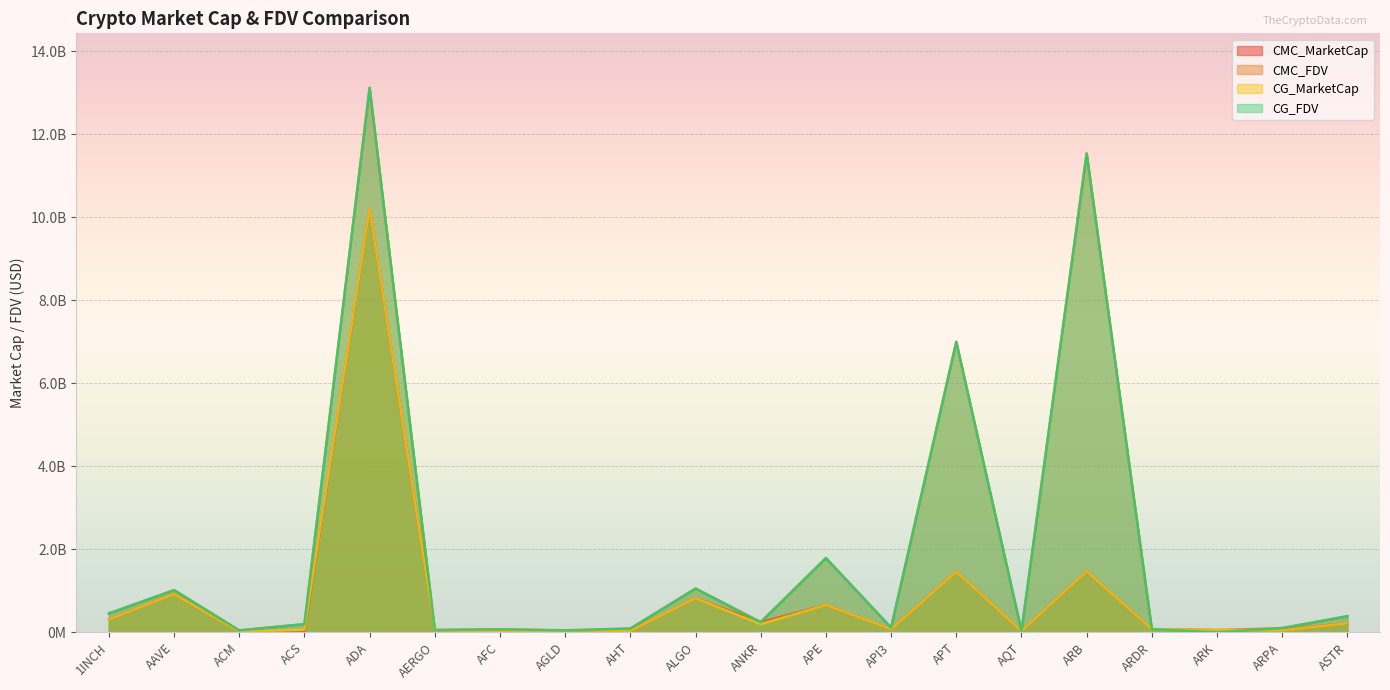

Reading left to right, extract all data points from this chart.

CMC_MarketCap: 310907443.7	920673175.1	16108538.2	0.0	10210187192.6	47282875.5	8295263.6	41815954.6	32826665.8	822985824.4	242636326.2	659179852.4	75725070.1	1464521773.4	27781914.1	1471088171.9	74472216.3	51324519.7	62127879.0	217554560.1
CMC_FDV: 453866320.5	1015337994.4	44405173.1	196155432.5	13120806672.7	53730540.4	70423726.8	41815954.6	88007635.2	1053897263.3	242636326.2	1788364160.9	109812497.1	7005708013.2	31285018.5	11537946446.4	74472216.3	51324519.7	99973343.6	383332290.6
CG_MarketCap: 310415776.0	919668531.0	16156768.0	59088276.0	10214730166.0	47153706.0	17633858.0	46067735.0	33632465.0	822347928.0	197928680.0	659078217.0	75695860.0	1461483649.0	28604610.0	1471113872.0	75311568.0	51506576.0	49081093.0	217279060.0
CG_FDV: 453148578.0	1014229622.0	44449048.0	195940918.0	13116352810.0	53583757.0	70800479.0	47689166.0	89394252.0	1053080387.0	242473503.0	1788088422.0	110177067.0	6991174964.0	32211450.0	11538148016.0	75311568.0	0.0	99943723.0	390402797.0